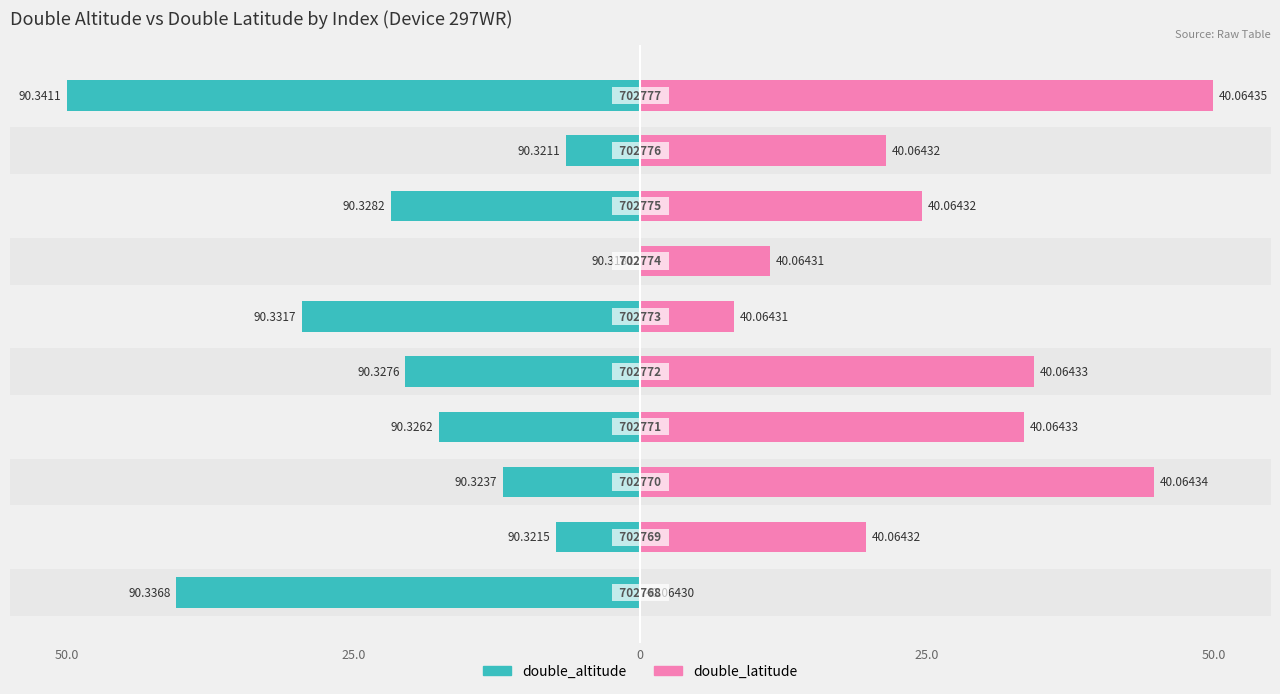

How many data points in double_altitude are less than 20?

5